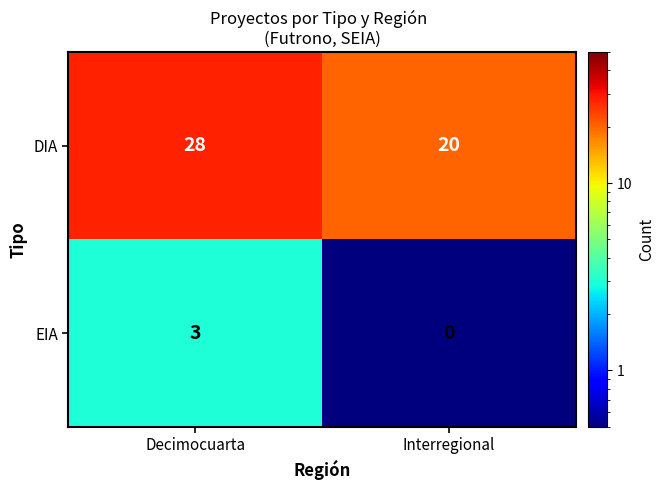

Reading left to right, what are all the values shown in this chart?

DIA: 28	20
EIA: 3	0